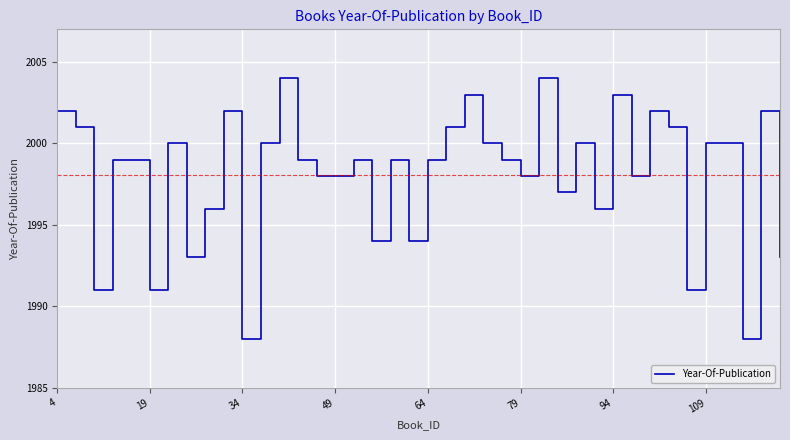

How many lines are shown in the chart?

1